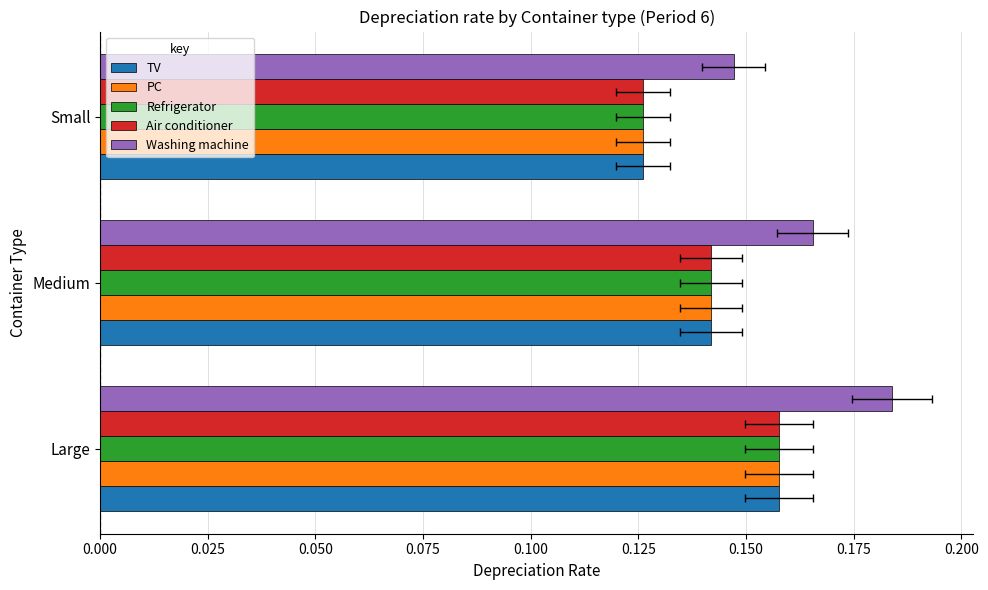

What is the maximum value shown in the chart?

0.2